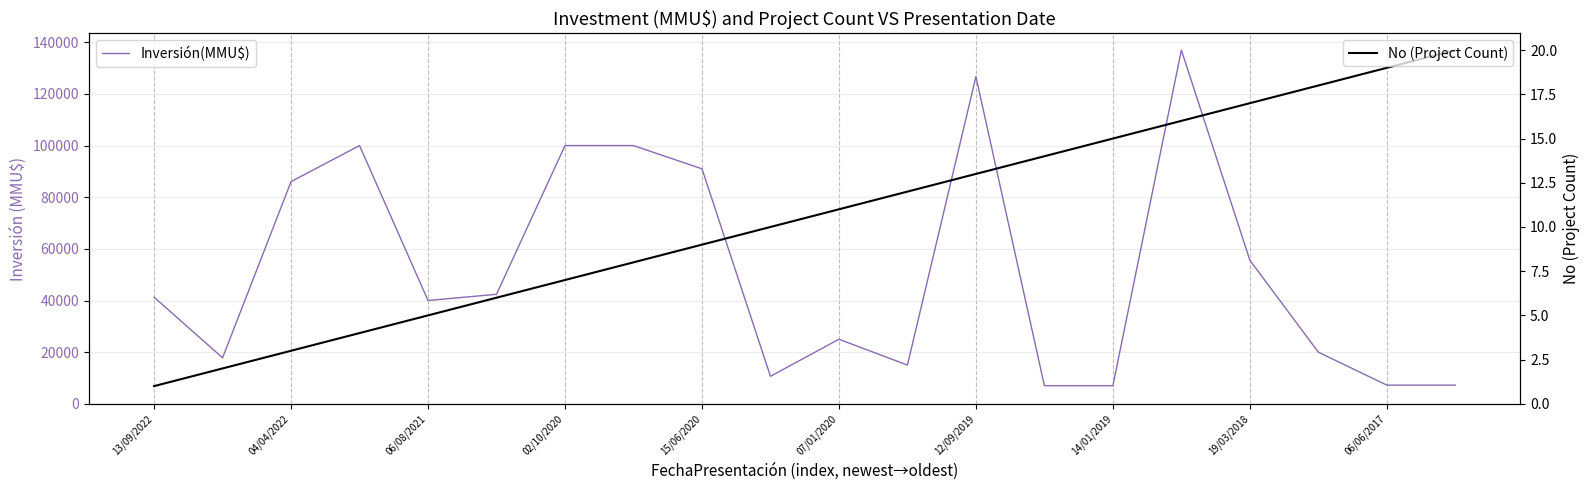

Rank the series by their maximum value, from highest to lowest.

Inversión(MMU$), No (Project Count)